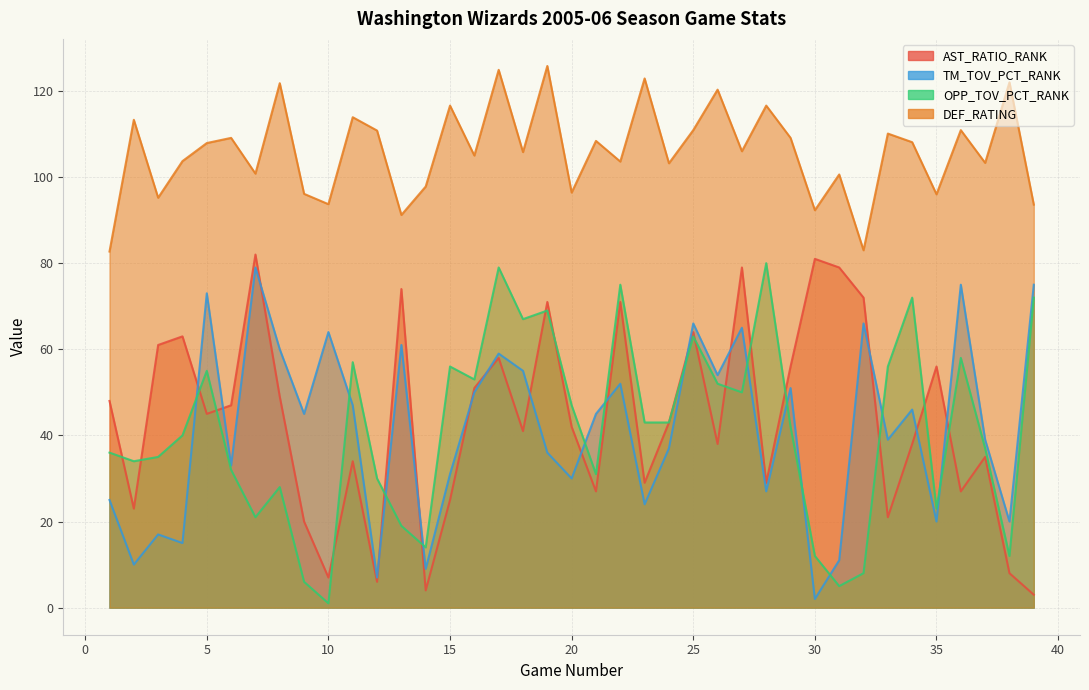

Reading left to right, what are all the values shown in this chart?

AST_RATIO_RANK: 1=48.0	2=23.0	3=61.0	4=63.0	5=45.0	6=47.0	7=82.0	8=49.0	9=20.0	10=7.0	11=34.0	12=6.0	13=74.0	14=4.0	15=25.0	16=51.0	17=58.0	18=41.0	19=71.0	20=42.0	21=27.0	22=71.0	23=29.0	24=43.0	25=64.0	26=38.0	27=79.0	28=29.0	29=56.0	30=81.0	31=79.0	32=72.0	33=21.0	34=38.0	35=56.0	36=27.0	37=35.0	38=8.0	39=3.0
TM_TOV_PCT_RANK: 1=25.0	2=10.0	3=17.0	4=15.0	5=73.0	6=33.0	7=79.0	8=60.0	9=45.0	10=64.0	11=47.0	12=7.0	13=61.0	14=9.0	15=31.0	16=50.0	17=59.0	18=55.0	19=36.0	20=30.0	21=45.0	22=52.0	23=24.0	24=37.0	25=66.0	26=54.0	27=65.0	28=27.0	29=51.0	30=2.0	31=11.0	32=66.0	33=39.0	34=46.0	35=20.0	36=75.0	37=39.0	38=20.0	39=75.0
OPP_TOV_PCT_RANK: 1=36.0	2=34.0	3=35.0	4=40.0	5=55.0	6=32.0	7=21.0	8=28.0	9=6.0	10=1.0	11=57.0	12=30.0	13=19.0	14=14.0	15=56.0	16=53.0	17=79.0	18=67.0	19=69.0	20=47.0	21=31.0	22=75.0	23=43.0	24=43.0	25=63.0	26=52.0	27=50.0	28=80.0	29=42.0	30=12.0	31=5.0	32=8.0	33=56.0	34=72.0	35=23.0	36=58.0	37=37.0	38=12.0	39=72.0
DEF_RATING: 1=82.7	2=113.3	3=95.2	4=103.7	5=107.9	6=109.1	7=100.8	8=121.8	9=96.1	10=93.7	11=113.9	12=110.8	13=91.2	14=97.8	15=116.6	16=105.0	17=124.9	18=105.8	19=125.8	20=96.4	21=108.4	22=103.6	23=122.9	24=103.2	25=110.9	26=120.3	27=106.0	28=116.6	29=109.1	30=92.3	31=100.6	32=83.0	33=110.1	34=108.1	35=96.0	36=110.9	37=103.3	38=122.0	39=93.6